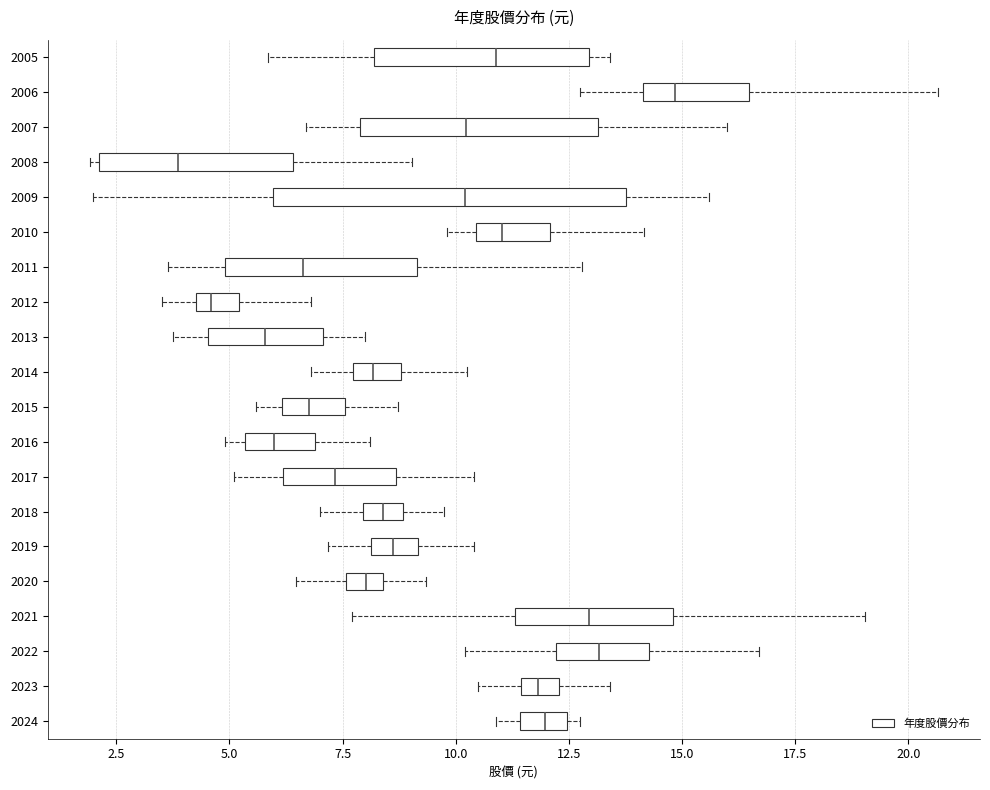

Reading bottom to top, read every box against the x-axis: the position of its median line, the range the box covers, and the ends of its whiskers. The values are not printed on the chart, so give them approximately, as read against the axis.

2024: median 12.0, box 11.5 to 12.5, whiskers 11.0 to 13.0
2023: median 12.0, box 11.5 to 12.5, whiskers 10.5 to 13.5
2022: median 13.0, box 12.0 to 14.5, whiskers 10.0 to 16.5
2021: median 13.0, box 11.5 to 15.0, whiskers 7.5 to 19.0
2020: median 8.0, box 7.5 to 8.5, whiskers 6.5 to 9.5
2019: median 8.5, box 8.0 to 9.0, whiskers 7.0 to 10.5
2018: median 8.5, box 8.0 to 9.0, whiskers 7.0 to 9.5
2017: median 7.5, box 6.0 to 8.5, whiskers 5.0 to 10.5
2016: median 6.0, box 5.5 to 7.0, whiskers 5.0 to 8.0
2015: median 7.0, box 6.0 to 7.5, whiskers 5.5 to 8.5
2014: median 8.0, box 7.5 to 9.0, whiskers 7.0 to 10.5
2013: median 6.0, box 4.5 to 7.0, whiskers 4.0 to 8.0
2012: median 4.5 (inside the box), box 4.5 to 5.0, whiskers 3.5 to 7.0
2011: median 6.5, box 5.0 to 9.0, whiskers 3.5 to 13.0
2010: median 11.0, box 10.5 to 12.0, whiskers 10.0 to 14.0
2009: median 10.0, box 6.0 to 14.0, whiskers 2.0 to 15.5
2008: median 4.0, box 2.0 to 6.5, whiskers 2.0 (just left of the box's left edge) to 9.0
2007: median 10.0, box 8.0 to 13.0, whiskers 6.5 to 16.0
2006: median 15.0, box 14.0 to 16.5, whiskers 13.0 to 20.5
2005: median 11.0, box 8.0 to 13.0, whiskers 6.0 to 13.5